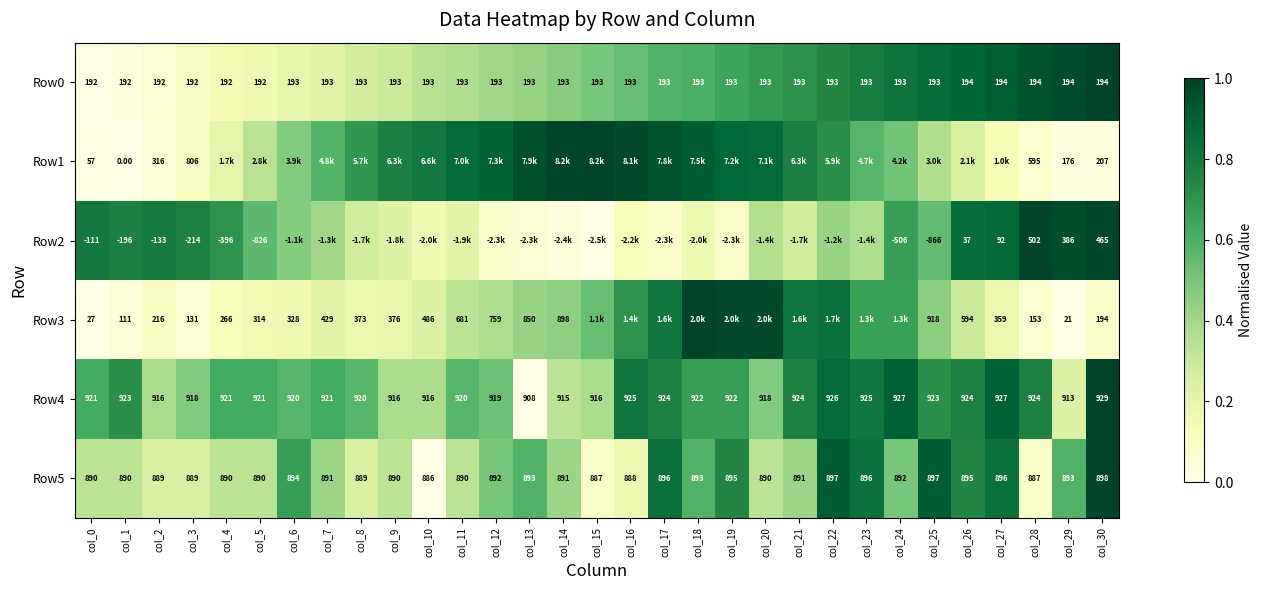

Which series has the widest spread of values?

Row1